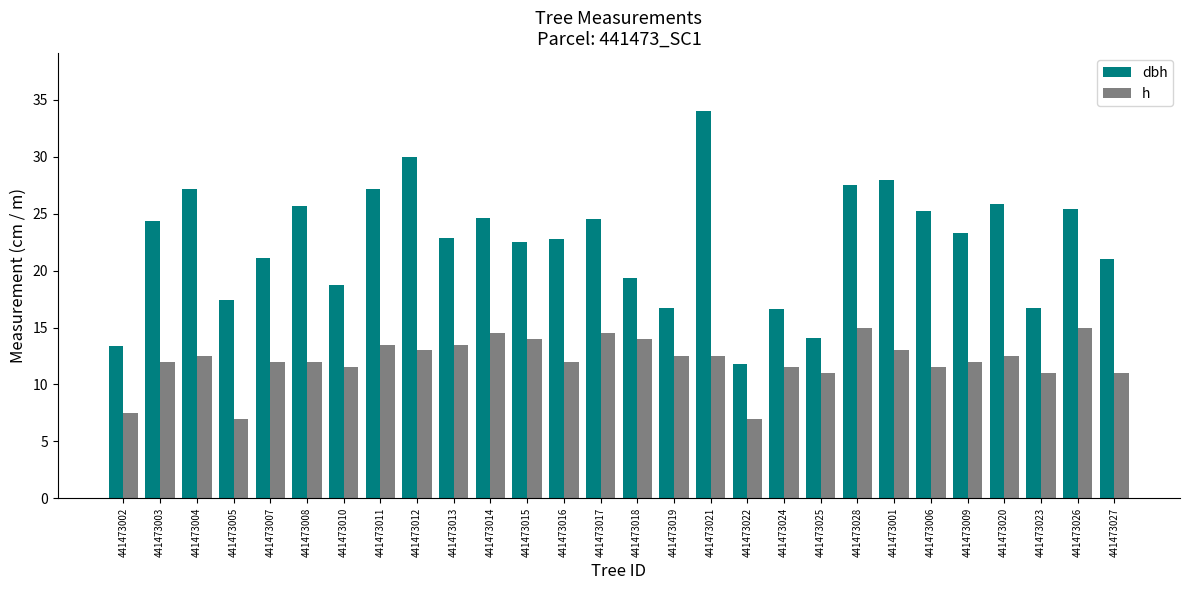

Rank the series by their maximum value, from highest to lowest.

dbh, h